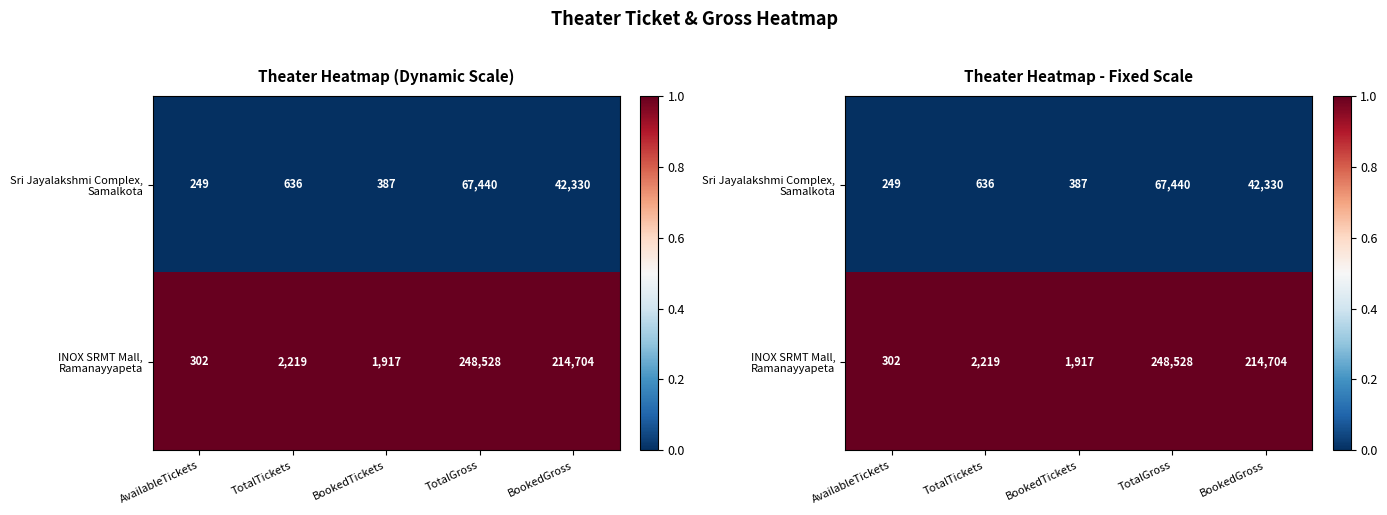

At which label is Sri Jayalakshmi Complex, Samalkota closest to 0?

AvailableTickets